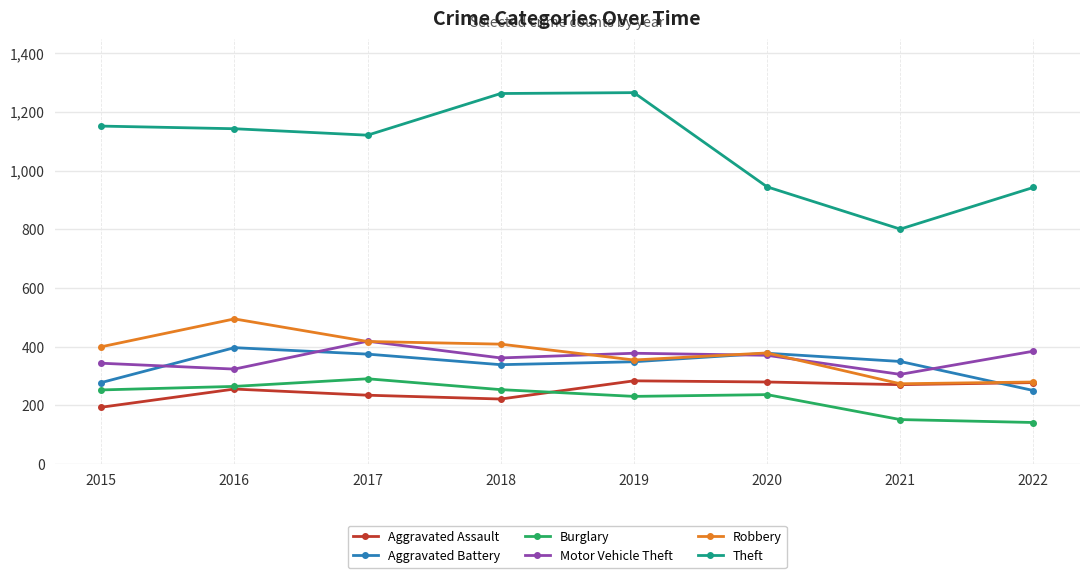

How many values in the Burglary series are below 253?

4